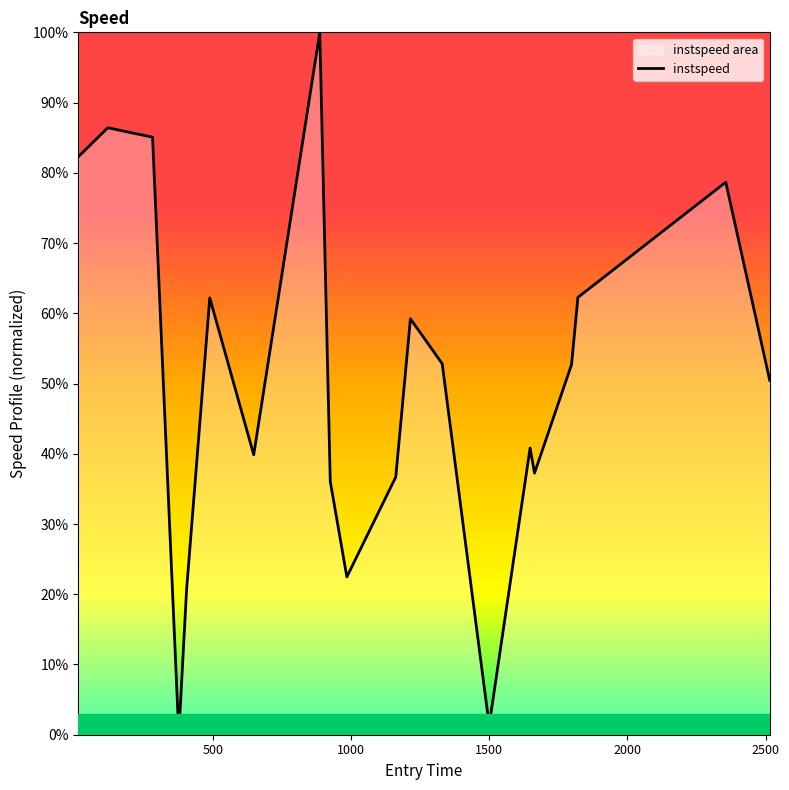

Count the number of data series in this chart.

1